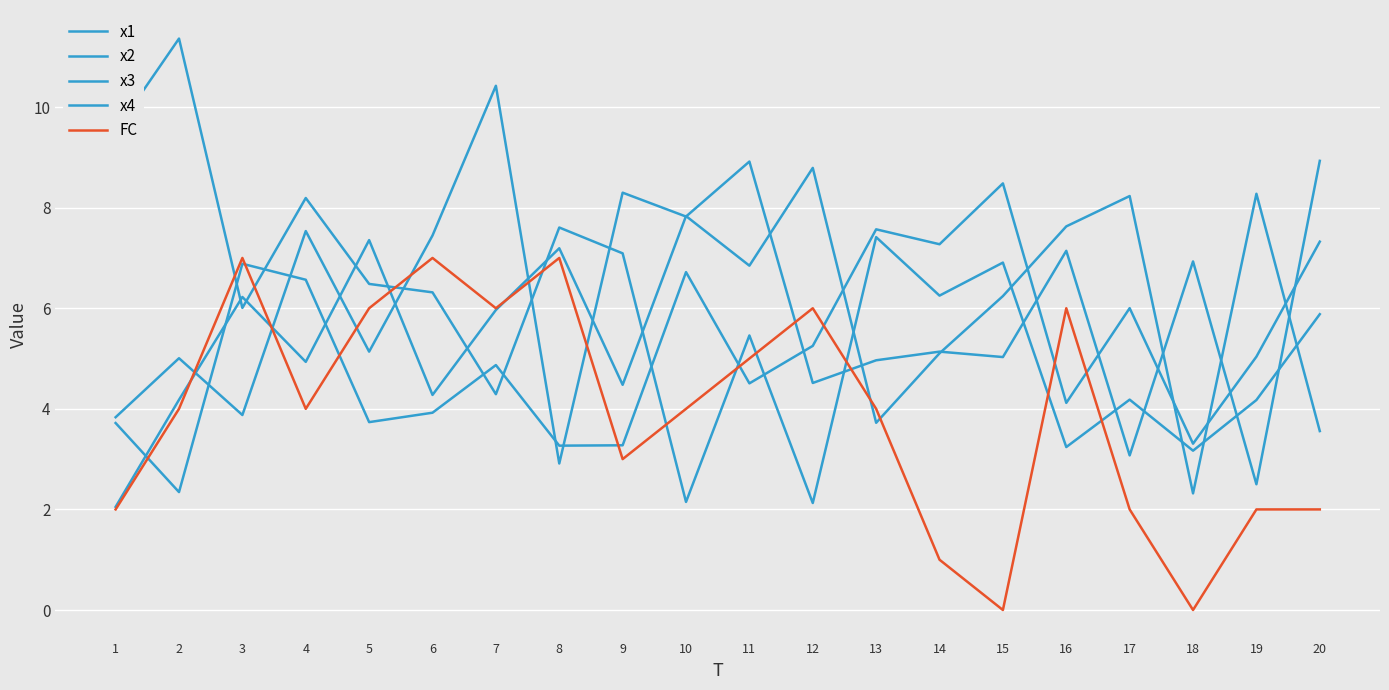

Does the chart display data point markers on the line(s)?

No